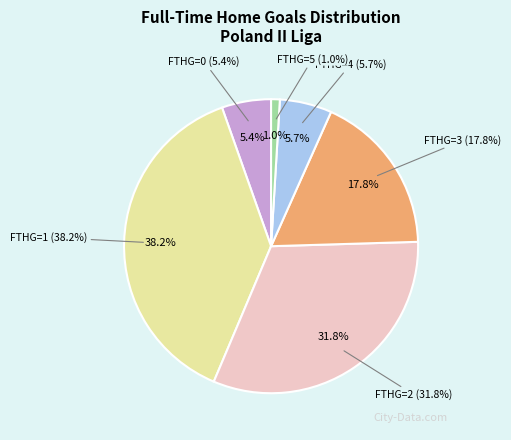

Which category has the smallest portion of the pie?

5